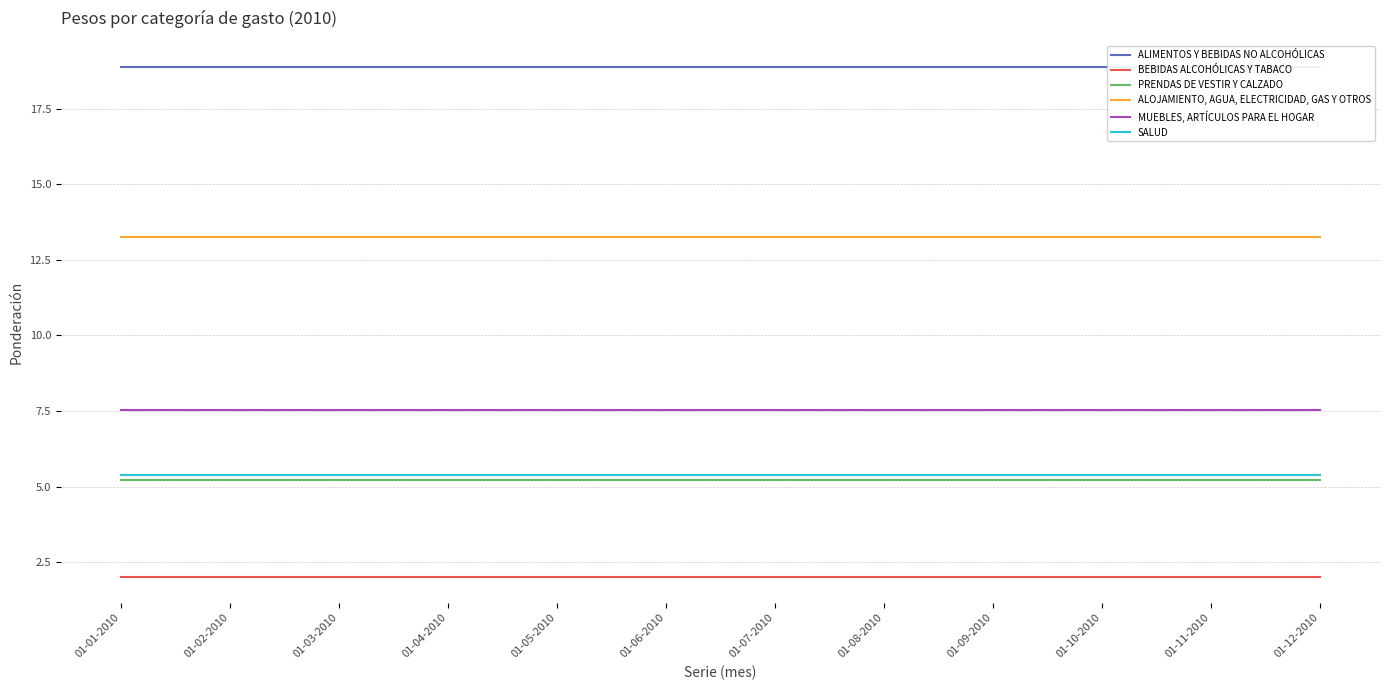

What is the sum of all ALOJAMIENTO, AGUA, ELECTRICIDAD, GAS Y OTROS values?

159.2